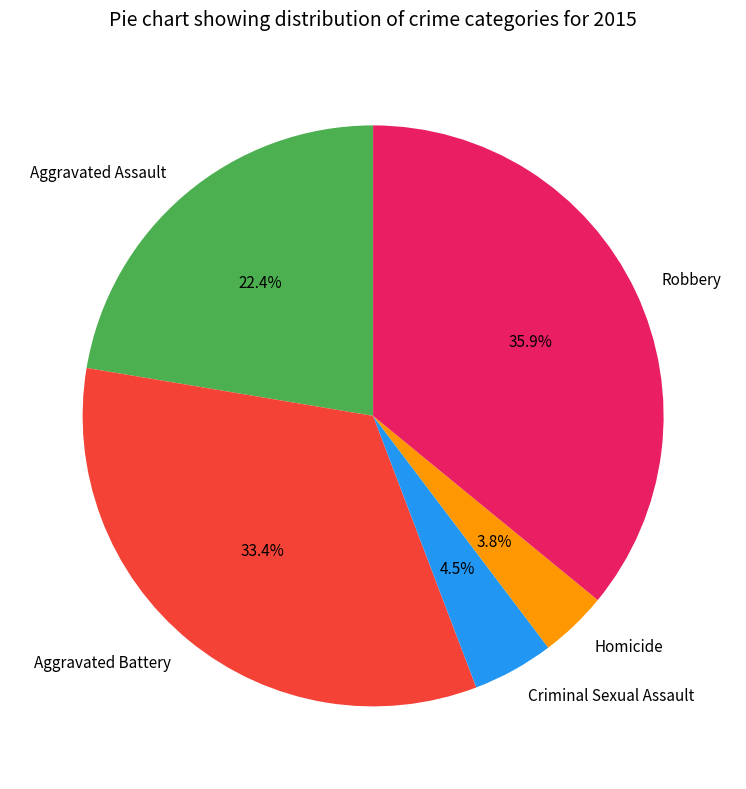

To the nearest percent, what is the combined percentage of Homicide and Aggravated Assault?

26%